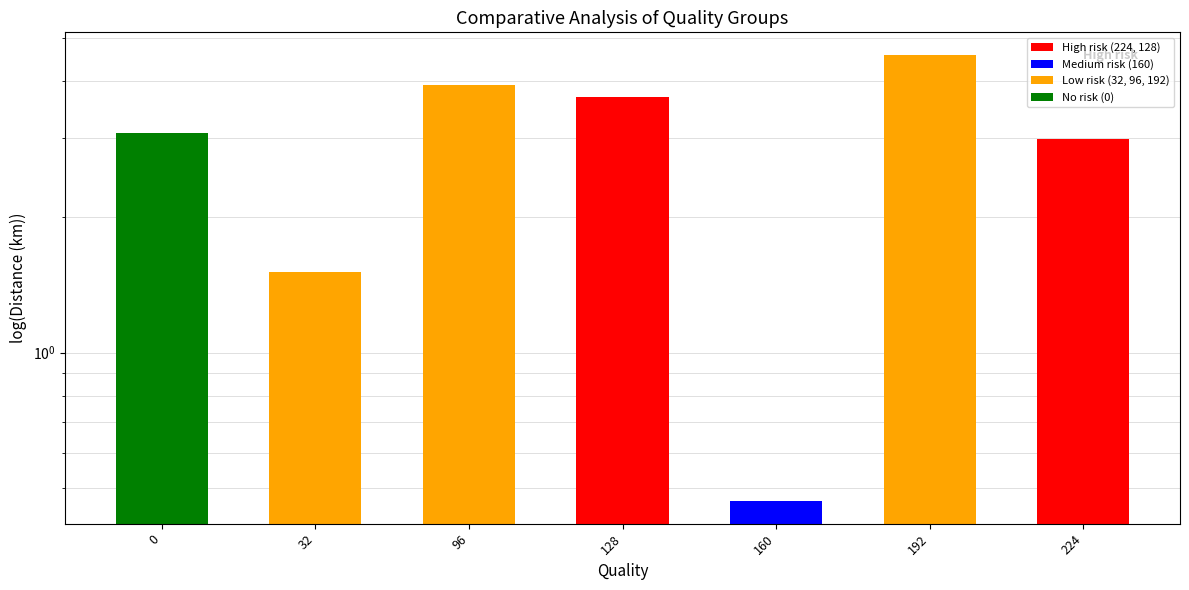

What is the value of the 3rd bar from the left?

3.9